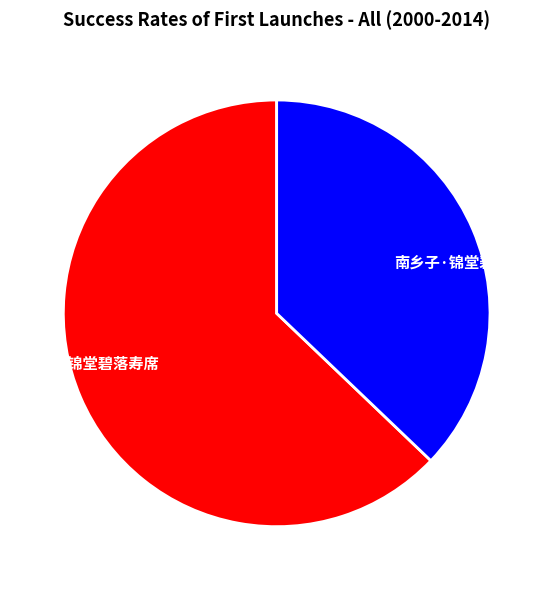

Is the sum of 南乡子·锦堂碧落寿席 and 南乡子 锦堂碧落寿席 greater than half?

Yes